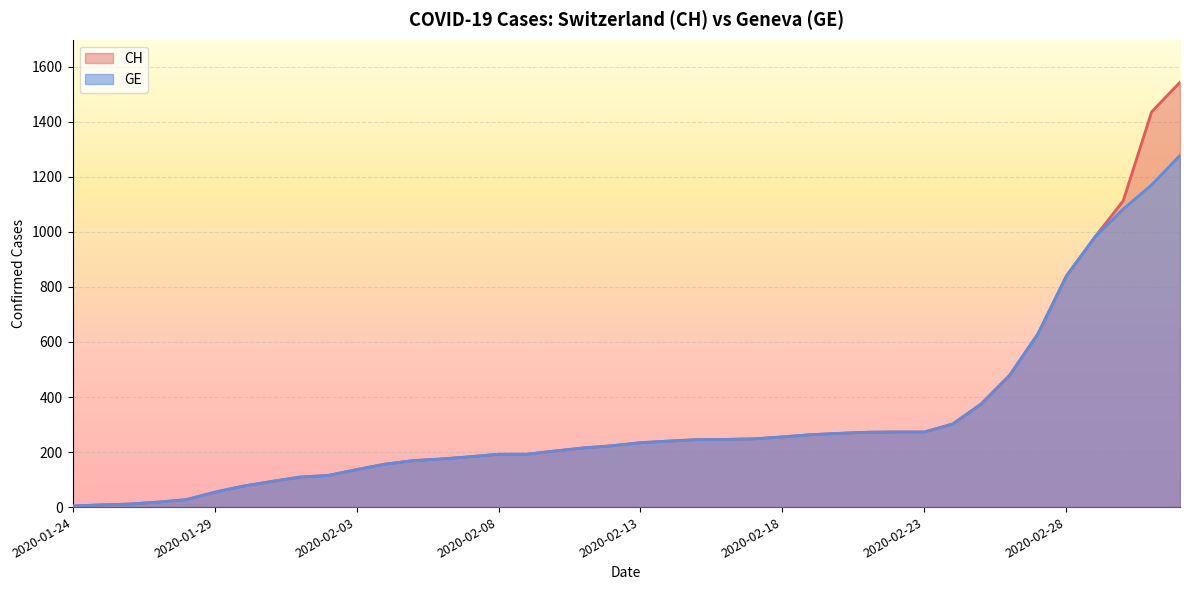

What is the maximum value shown in the chart?

1544